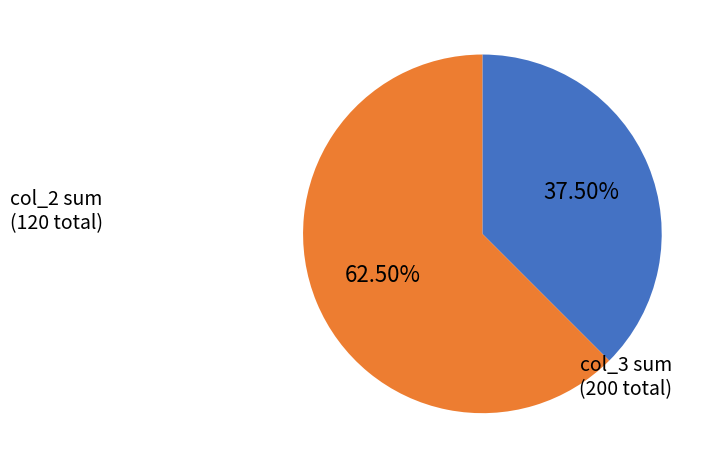

Does any single category account for the majority?

Yes